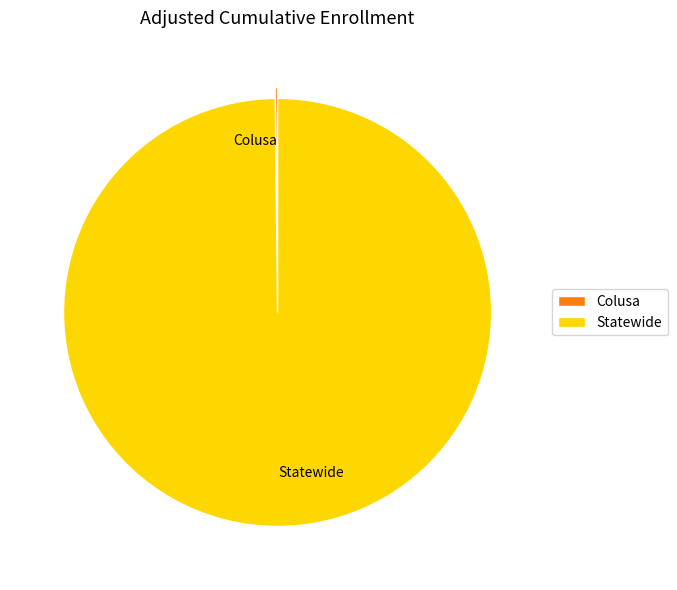

True or false: Statewide accounts for 100% of the total.

True